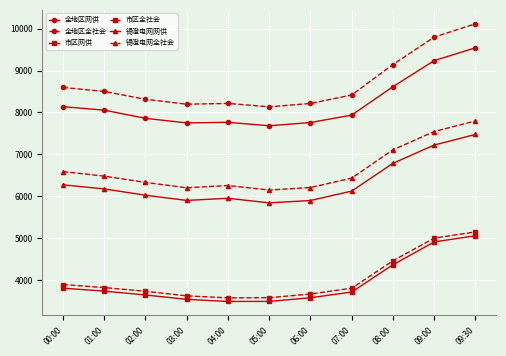

The 市区网供 series shows 3654 at 02:00. True or false?

True